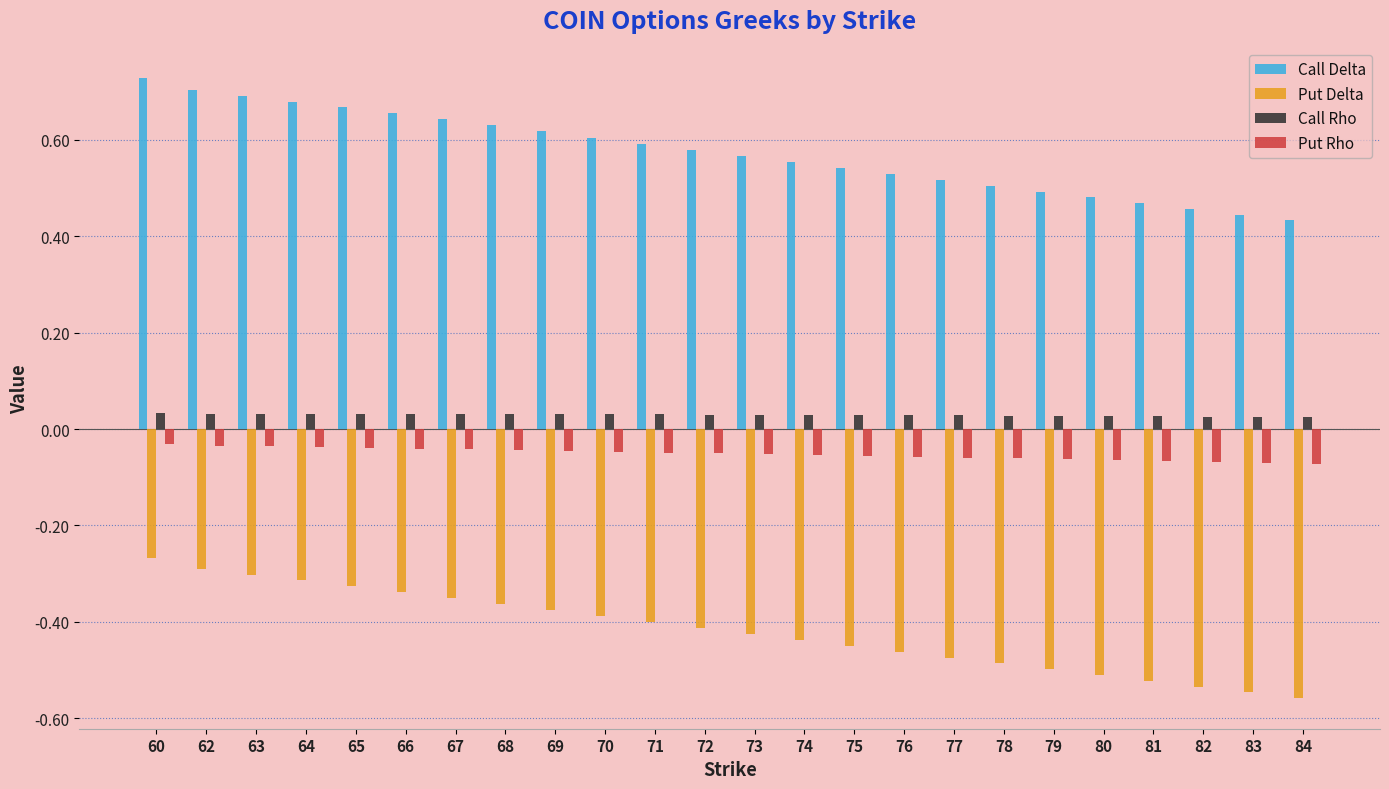

At which category is the sum across all series the highest?

60